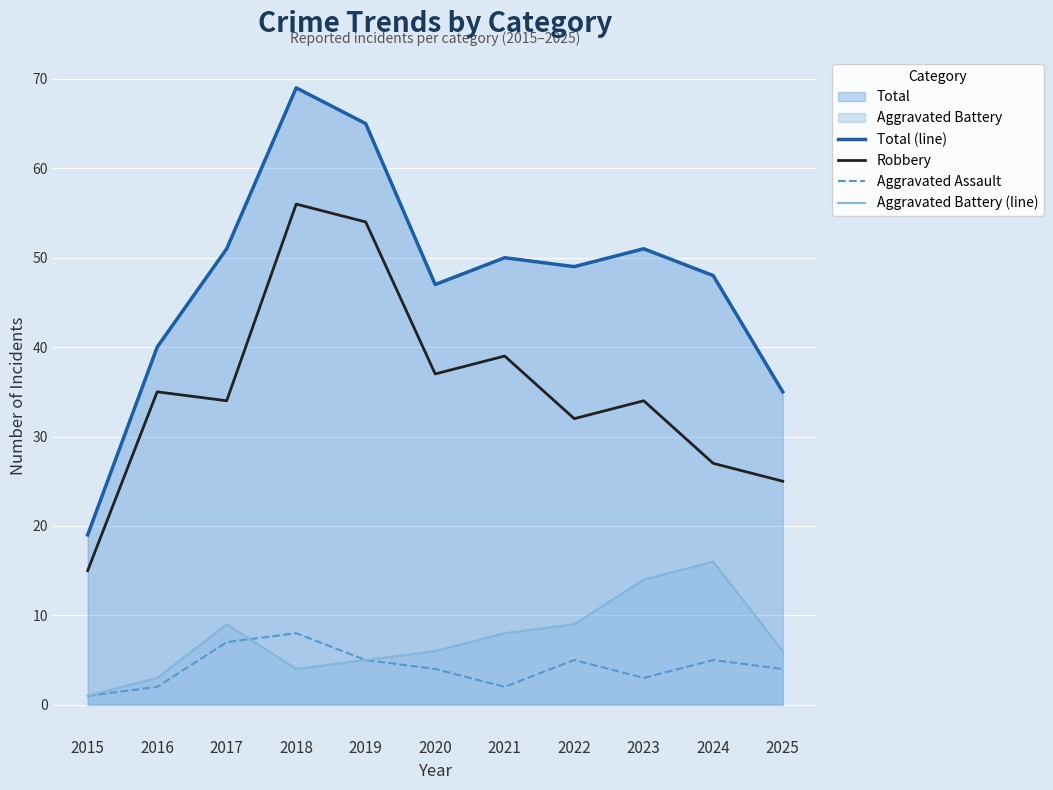

The Robbery series shows 93 at 2019. True or false?

False